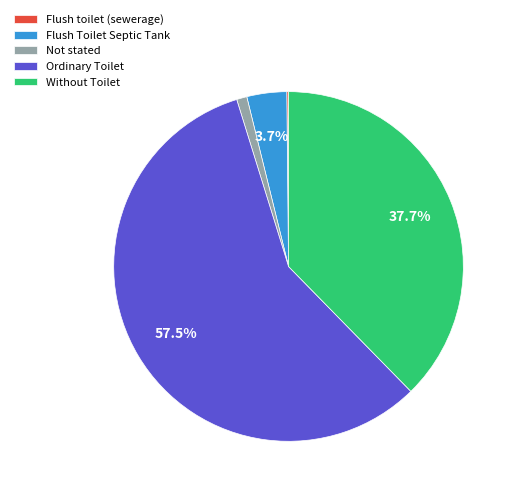

Does Ordinary Toilet represent more than half of the total?

Yes